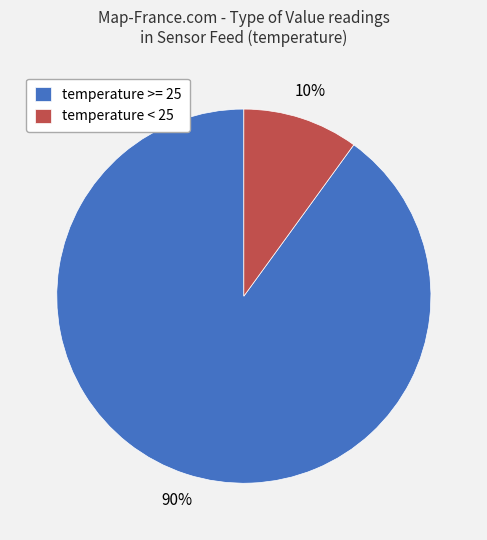

What is the ratio of the value at temperature >= 25 to the value at temperature < 25?

9.0